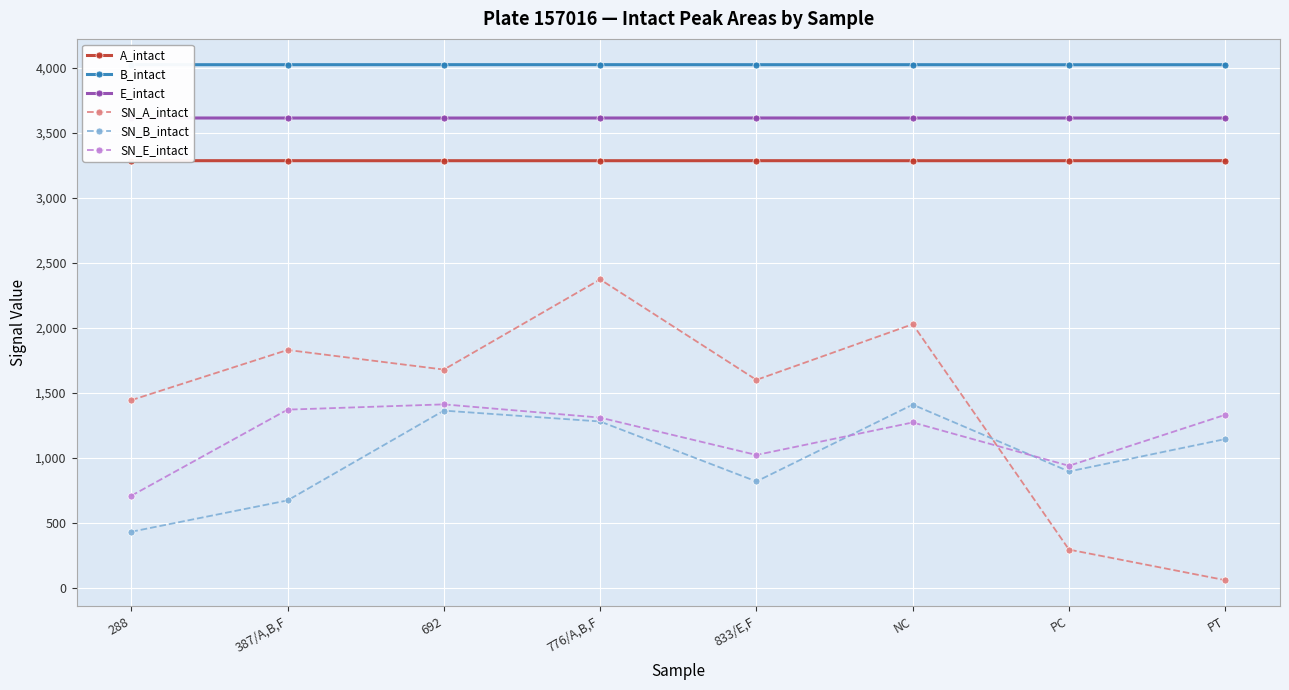

The value of E_intact at 288 is 6144.2. True or false?

False